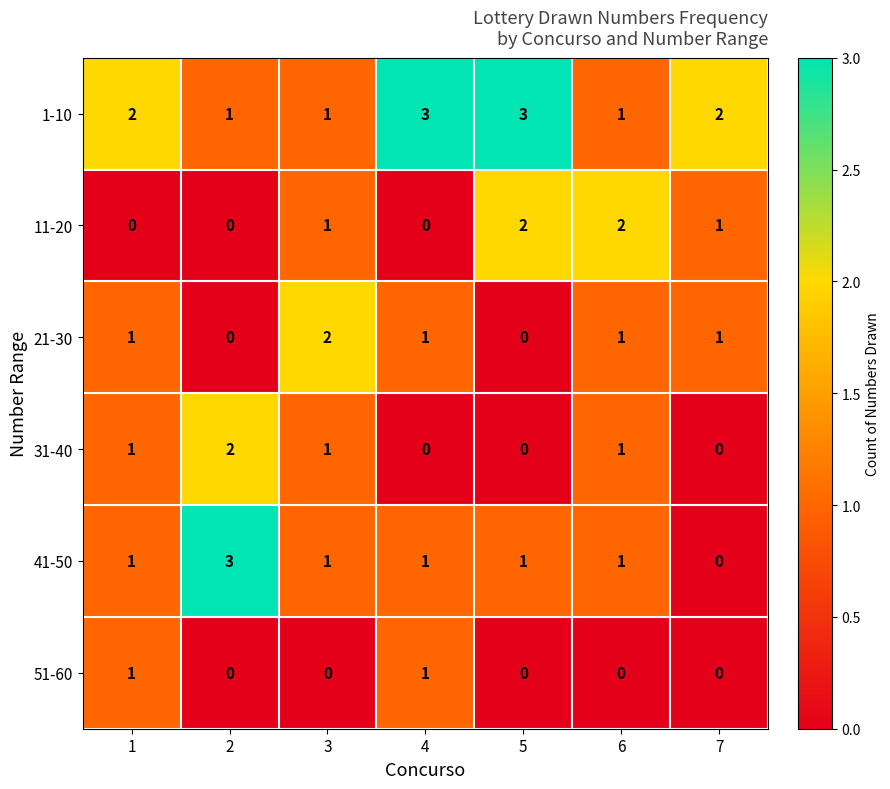

Is the value of 21-30 at 6 greater than the value of 11-20 at 5?

No